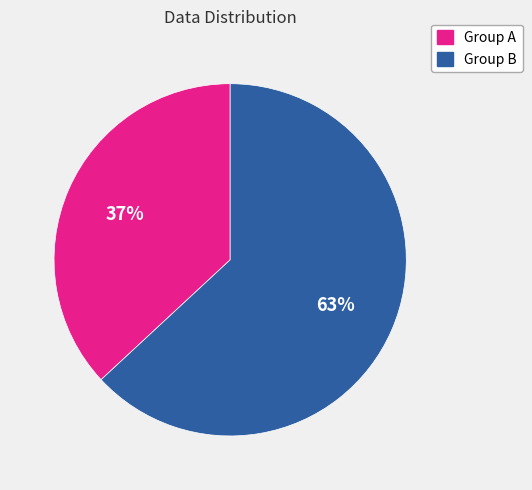

How many slices are in this pie chart?

2